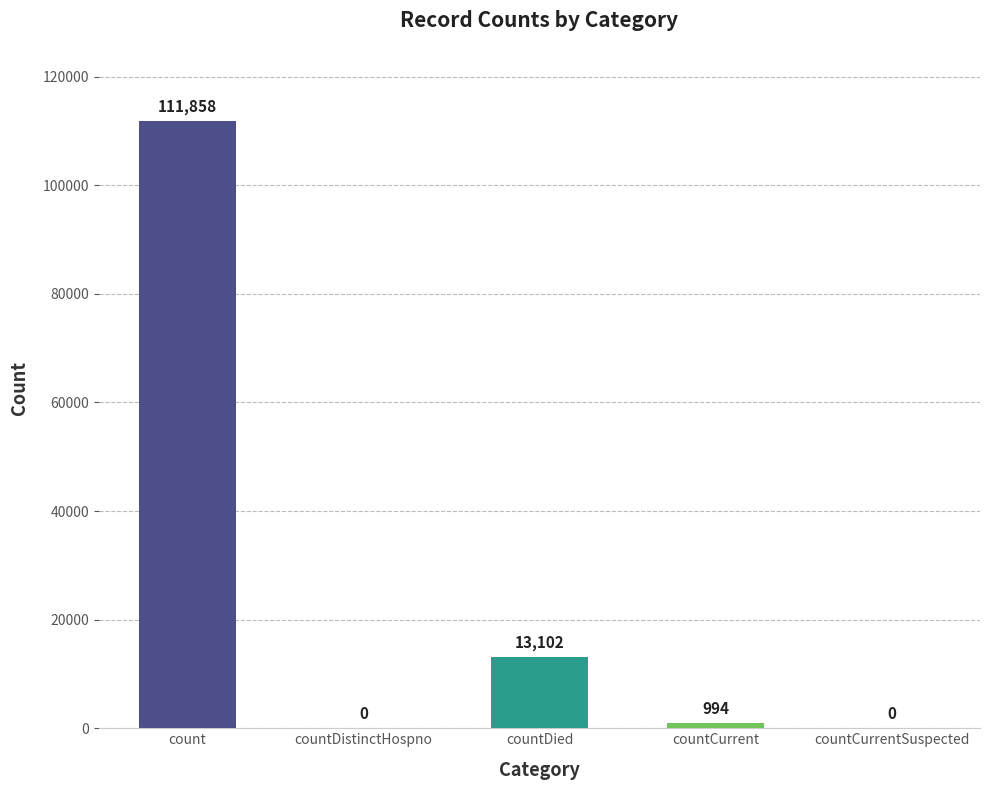

At which label is the value closest to 55929?

countDied